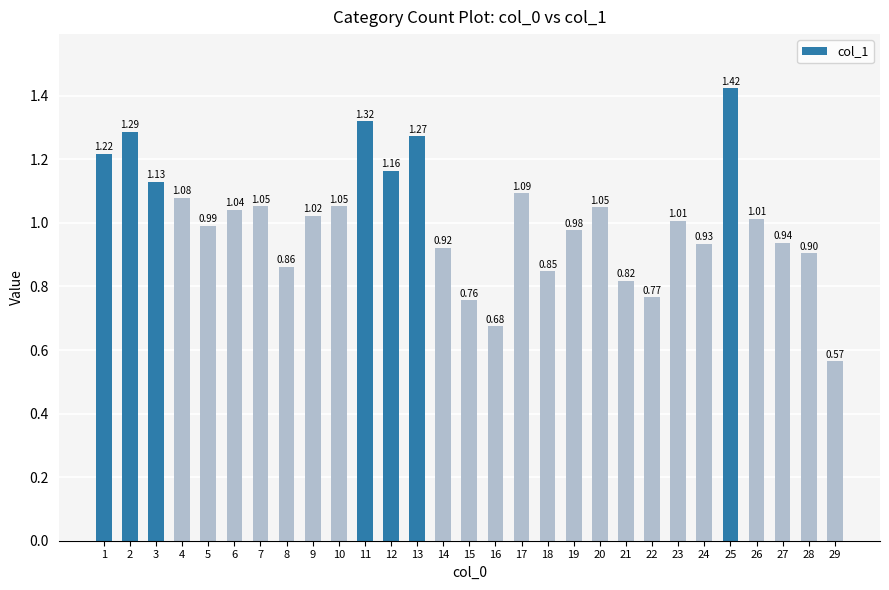

Which category has the highest value across all series?

25